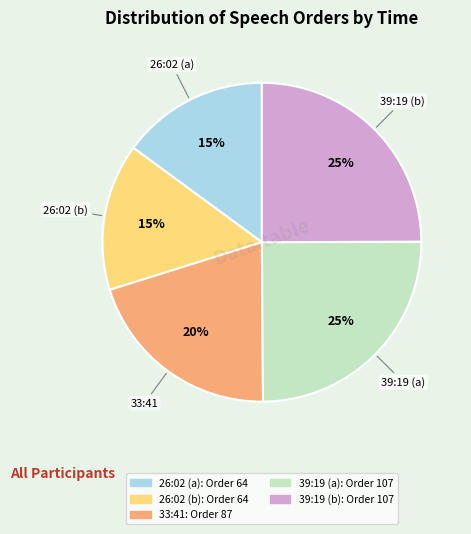

To the nearest percent, what is the average slice percentage?

20%